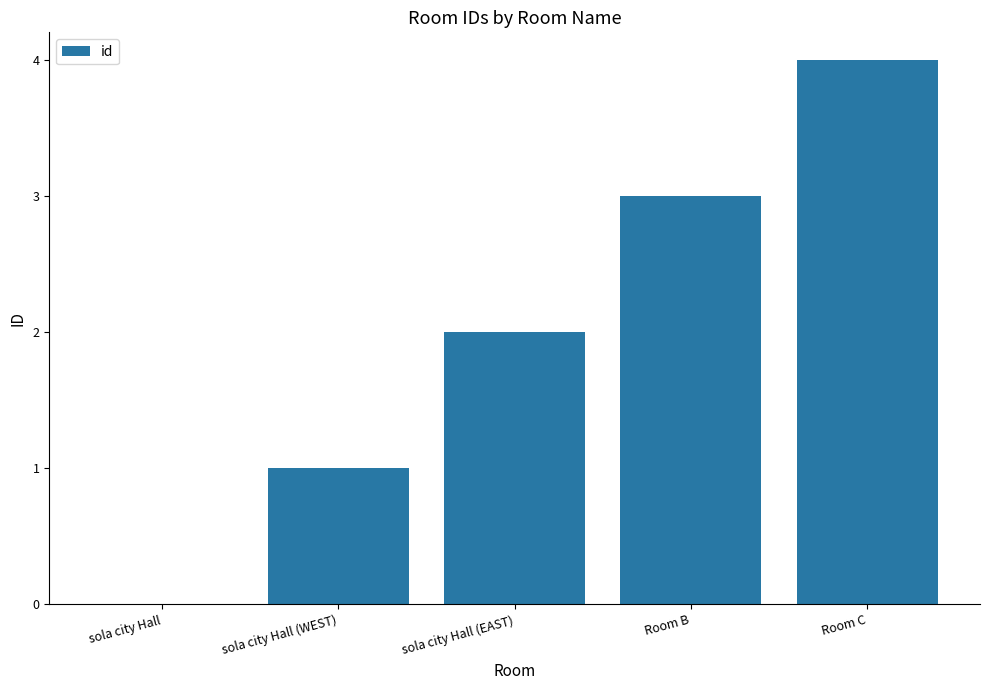

Which label corresponds to the largest value in the chart?

Room C